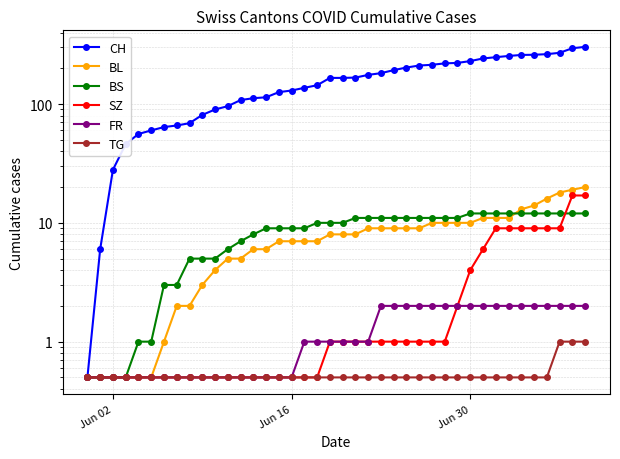

How many intersections are there between BS and BL?

1